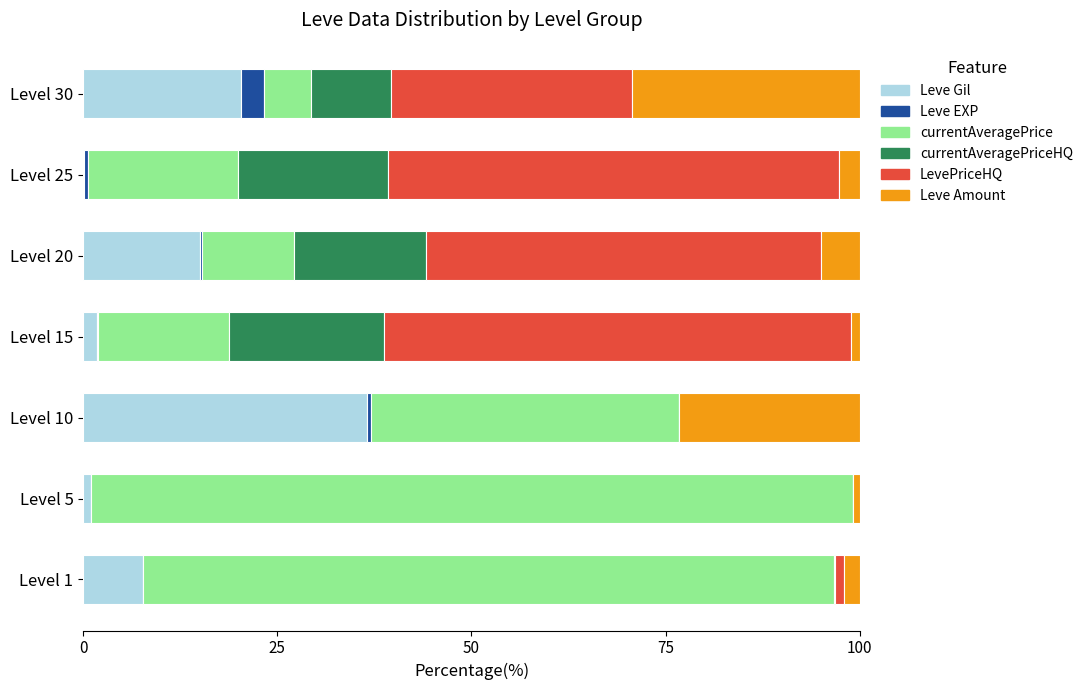

At which label does Leve Gil reach its peak?

Level 10